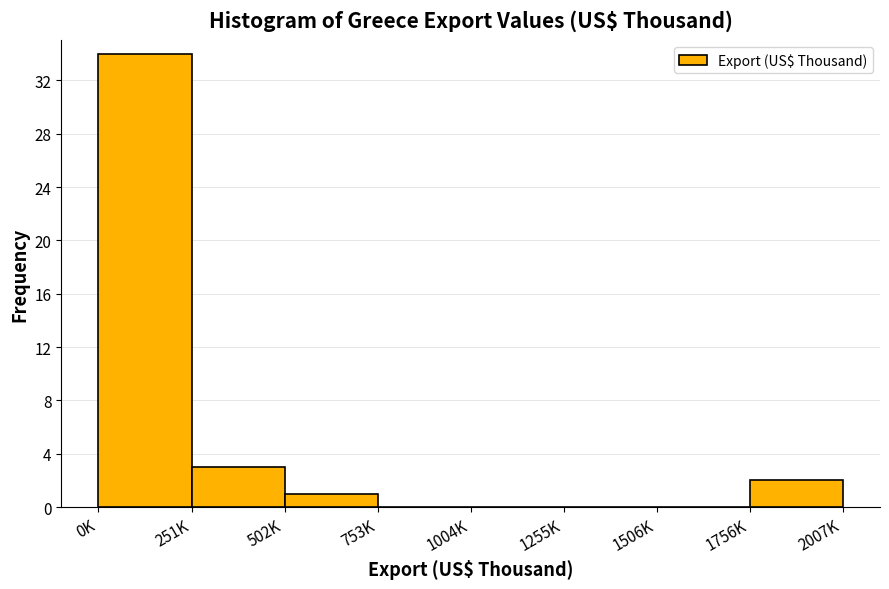

Reading right to left, what are all the values shown in this chart?

1756K=2	1506K=0	1255K=0	1004K=0	753K=0	502K=1	251K=3	0K=34